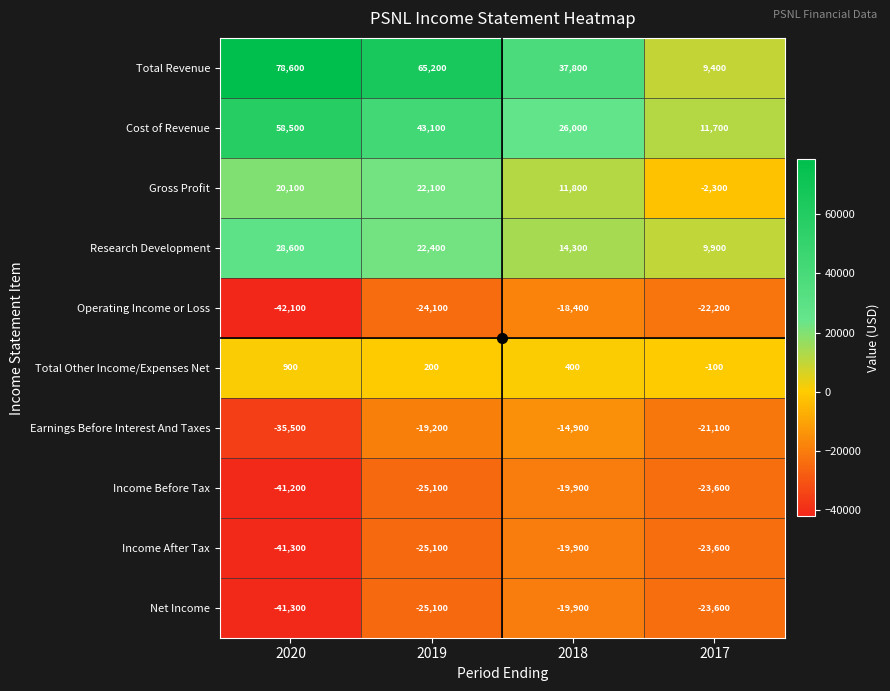

At which category is the sum across all series the highest?

2019